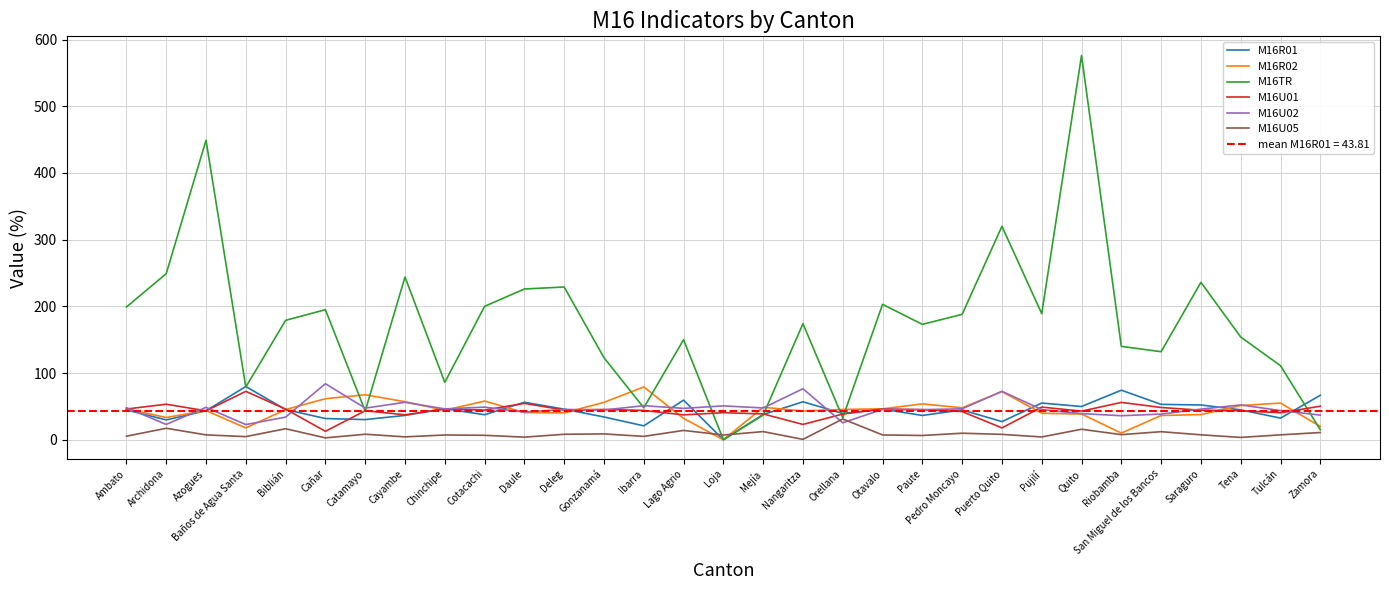

What are all the series names shown in the legend?

M16R01, M16R02, M16TR, M16U01, M16U02, M16U05